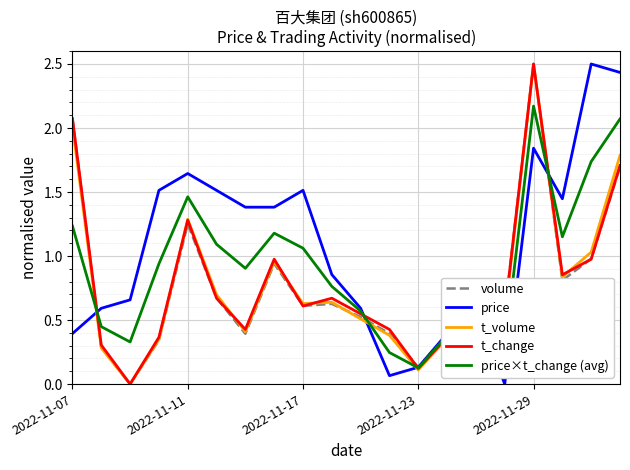

What is the greatest value displayed?

2.5